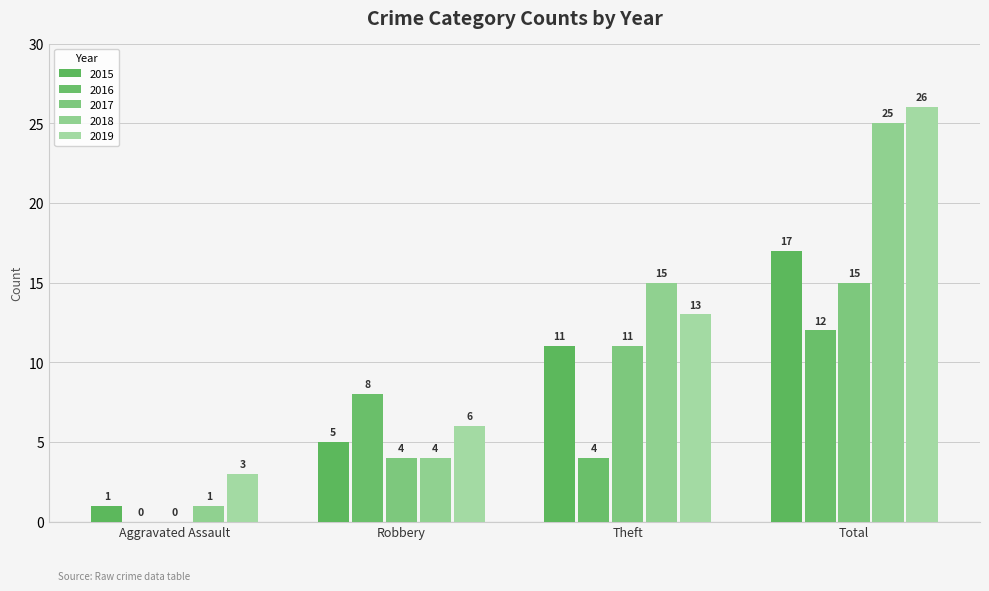

At which label does 2016 reach its peak?

Total